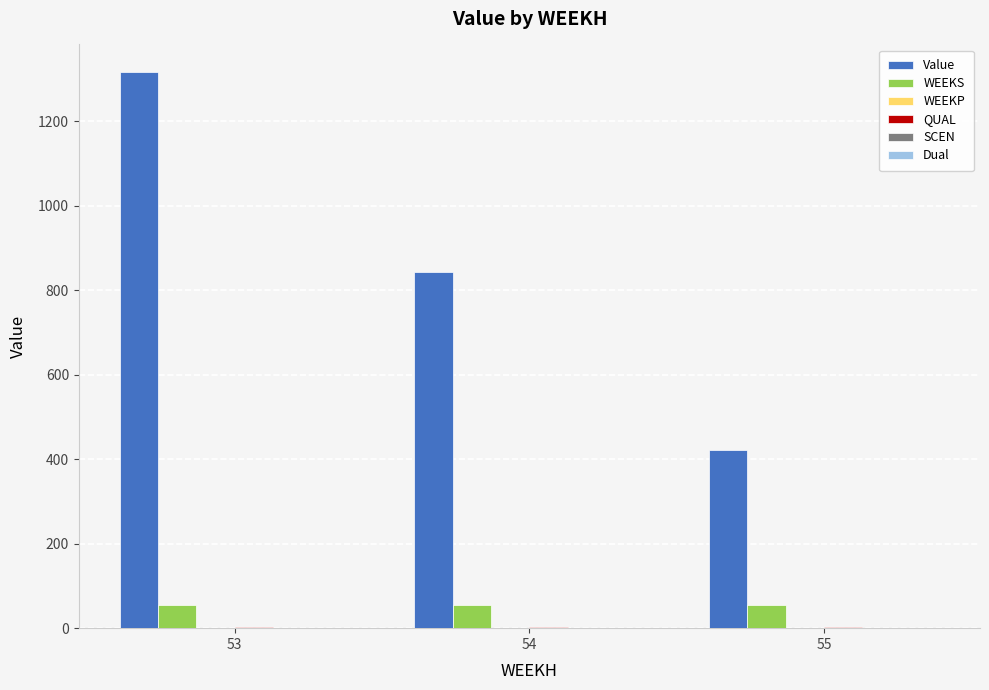

Is it true that WEEKS equals 11.9 at 53?

False